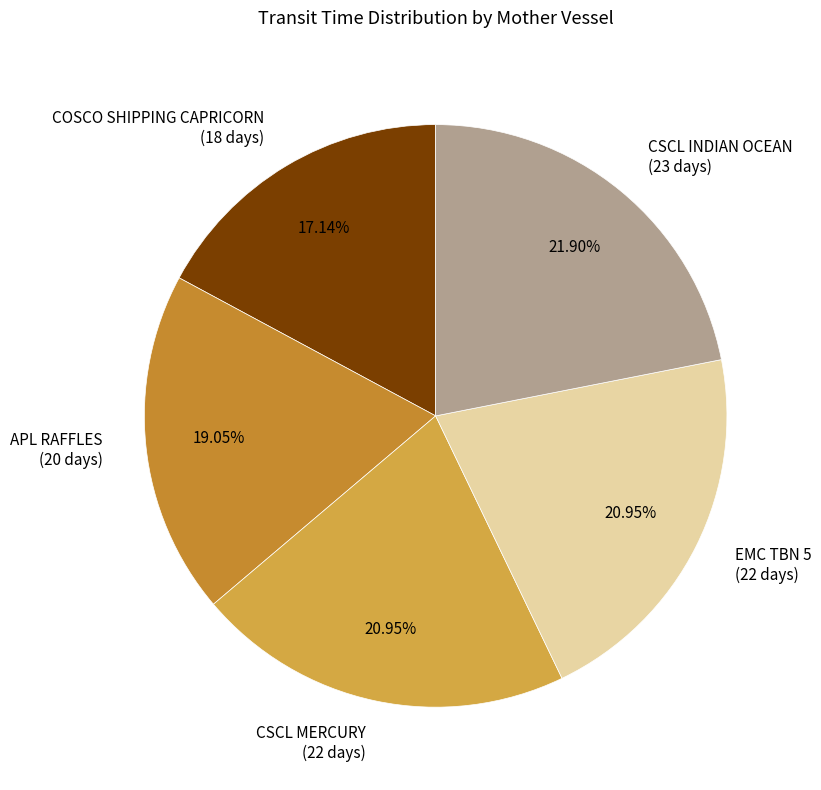

Count the number of slices in the pie.

5